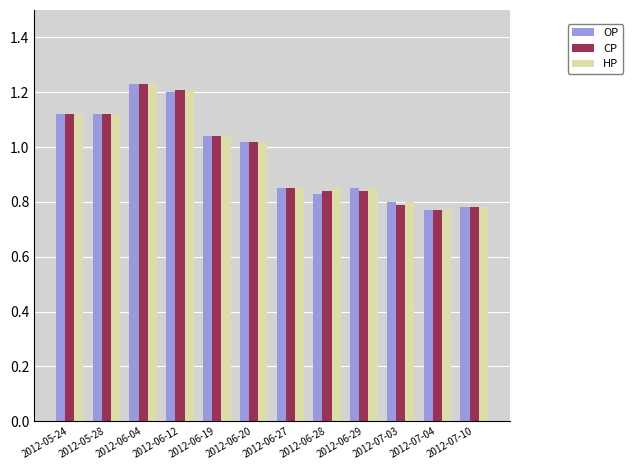

Where is HP nearest to the value 1?

2012-06-20